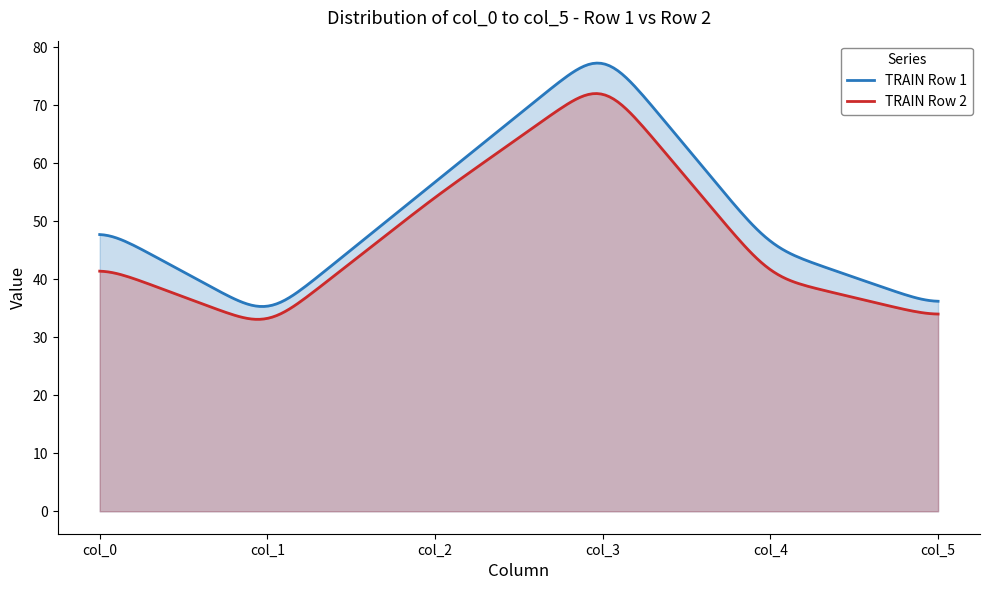

Which category has the lowest value in the col_0 series?

col_1